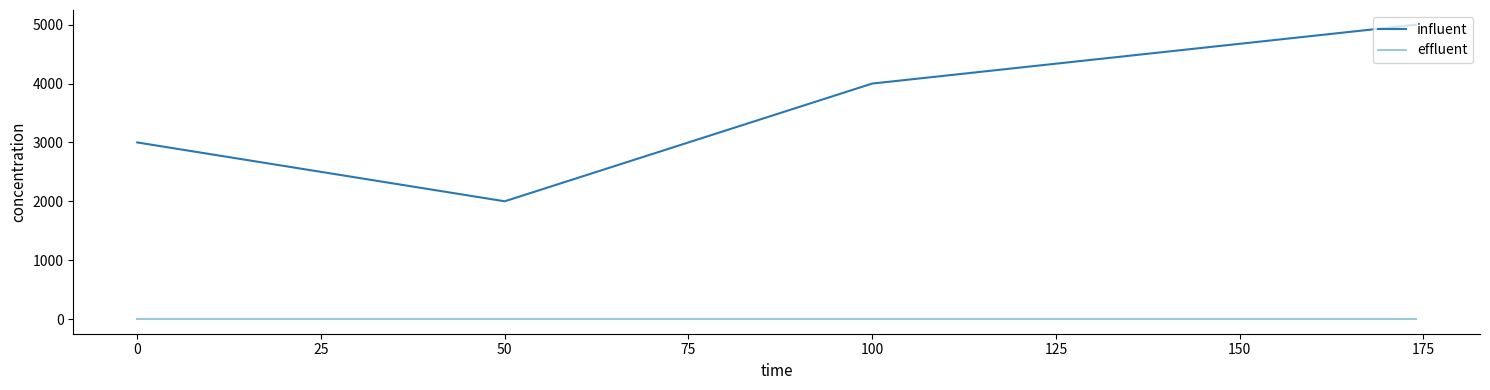

What is the maximum value shown in the chart?

5000